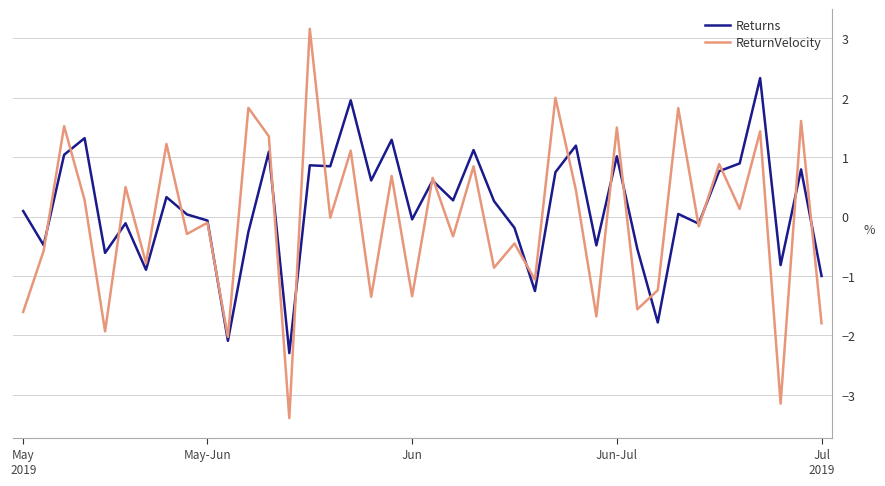

How many values in Returns are above zero?

23